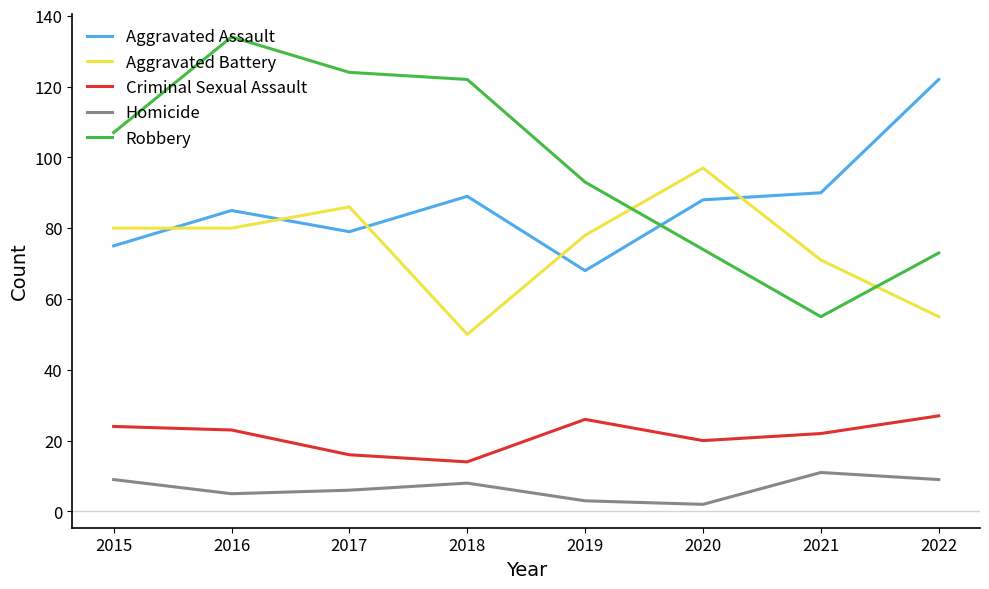

True or false: Aggravated Battery has more than 1 interior local peaks.

True